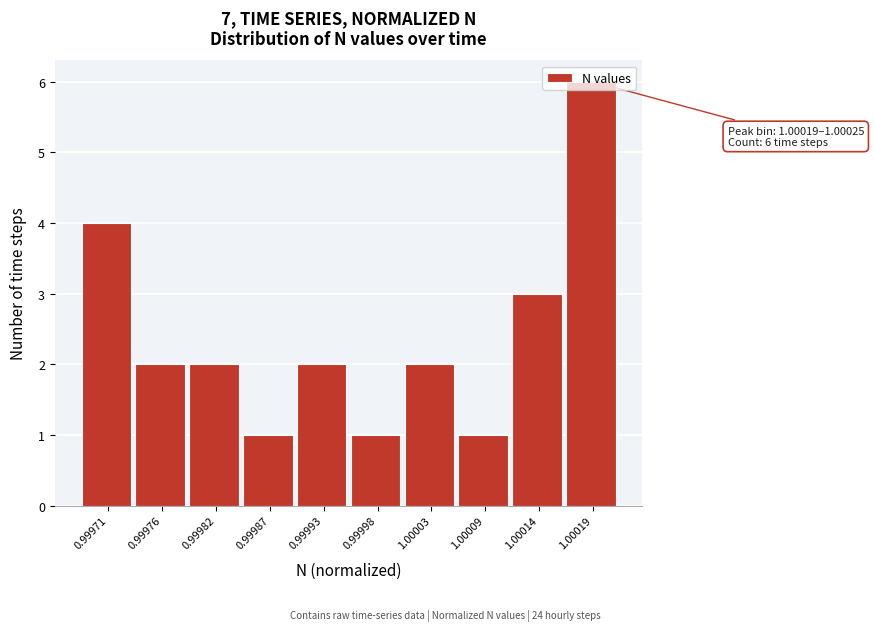

Between 0.99987 and 0.99976, which is larger?

0.99976